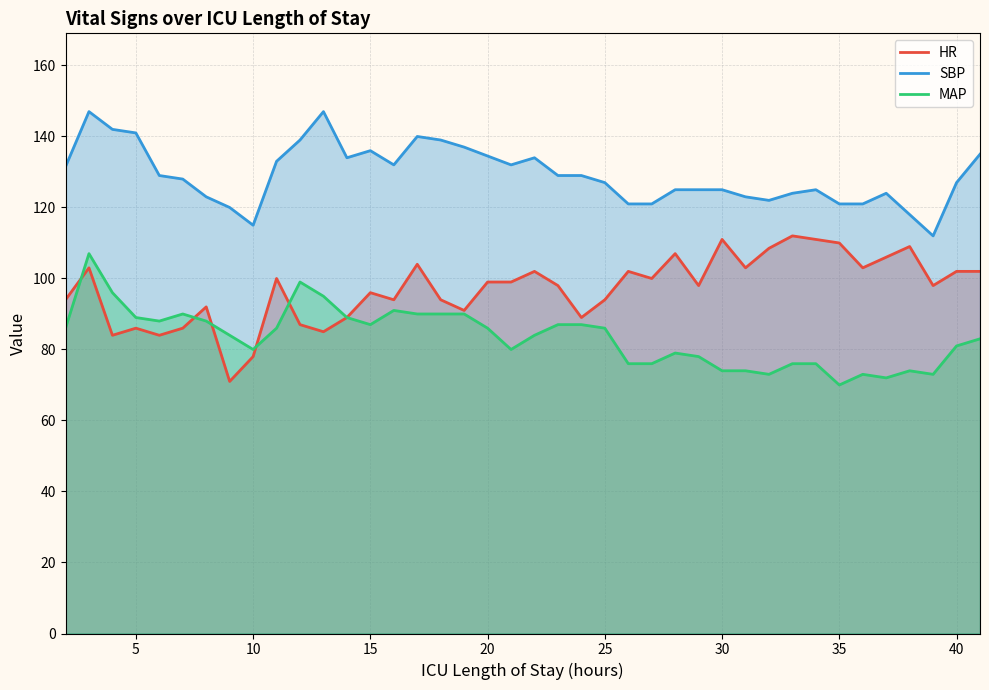

What is the difference between the highest and lowest values at 20?

48.5